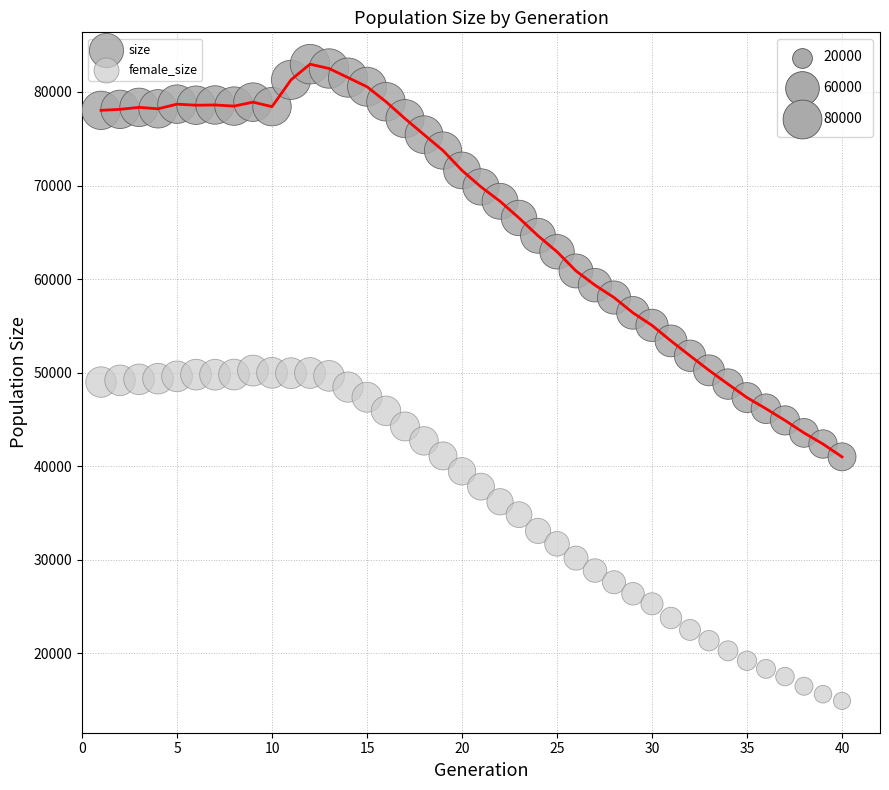

What are all the series names shown in the legend?

size, female_size